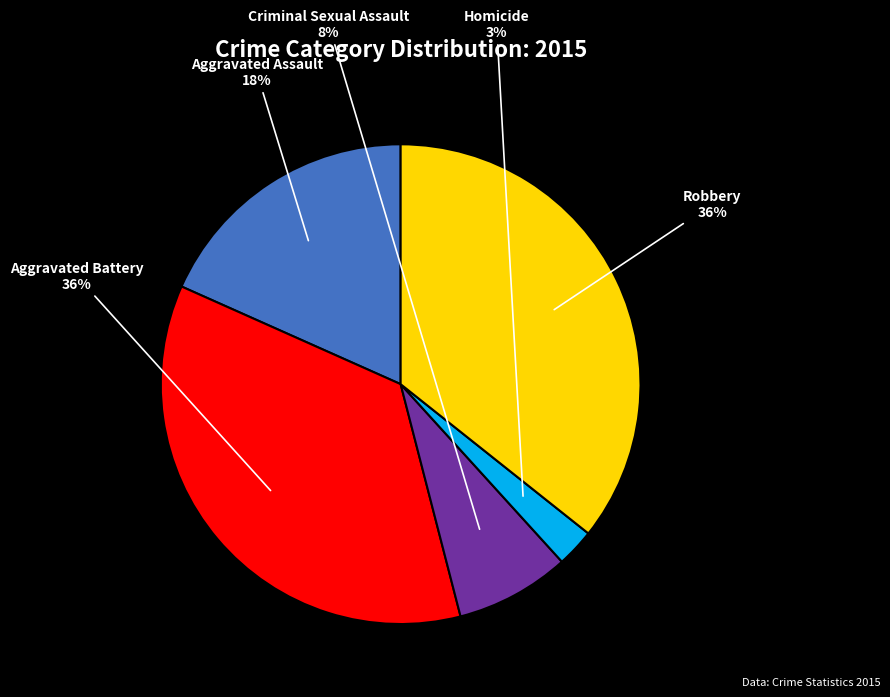

Is there any slice that represents more than half of the pie?

No